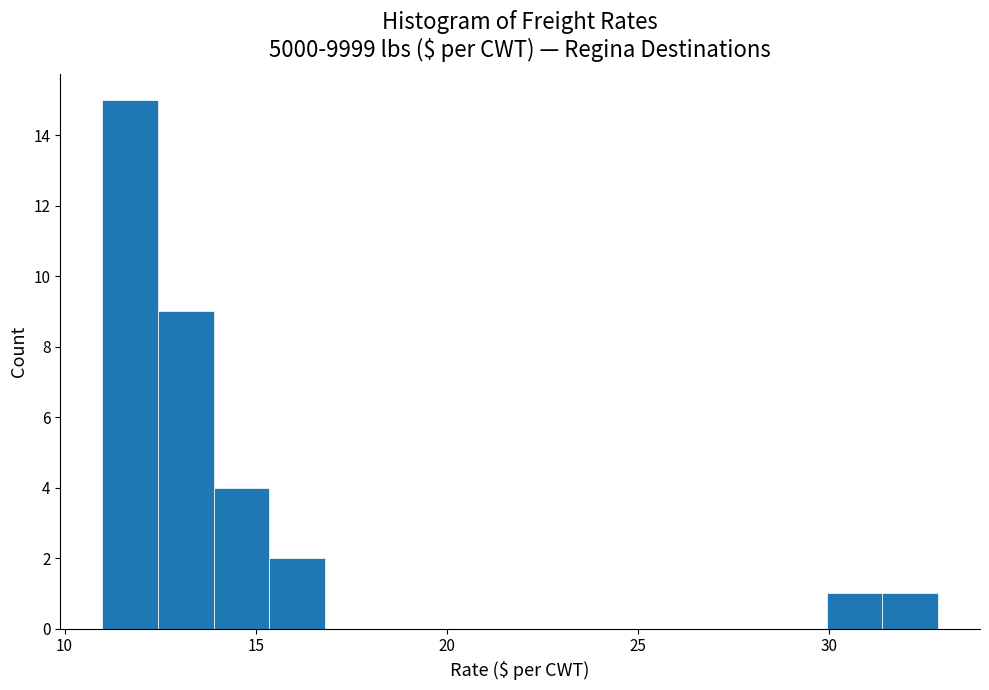

Around what value on the x-axis is the tallest bar? Give the approximate position of its centre, as read against the axis.

11.5